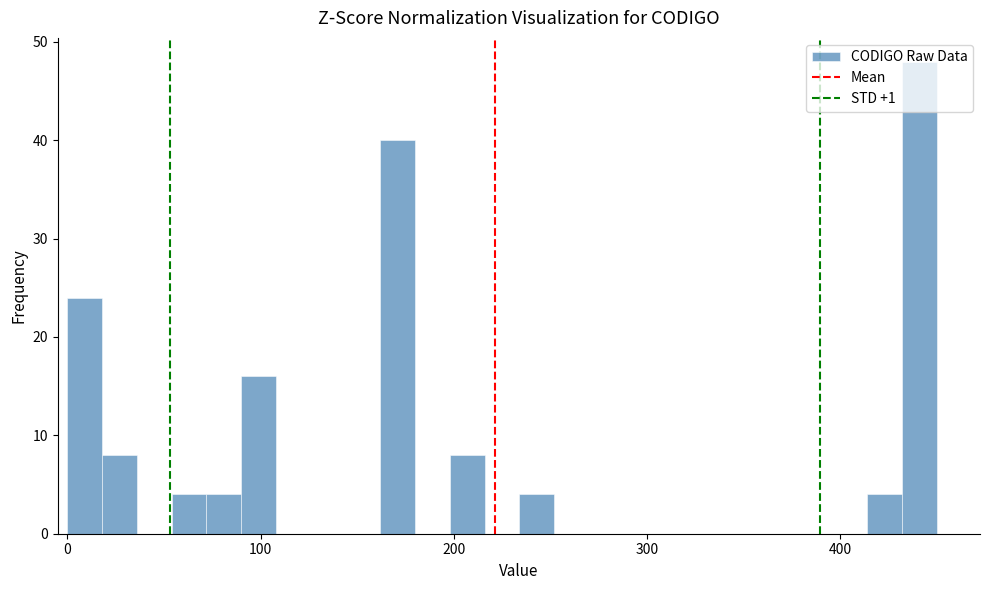

Read against the x-axis, roughly where is the centre of the tallest bar?

440